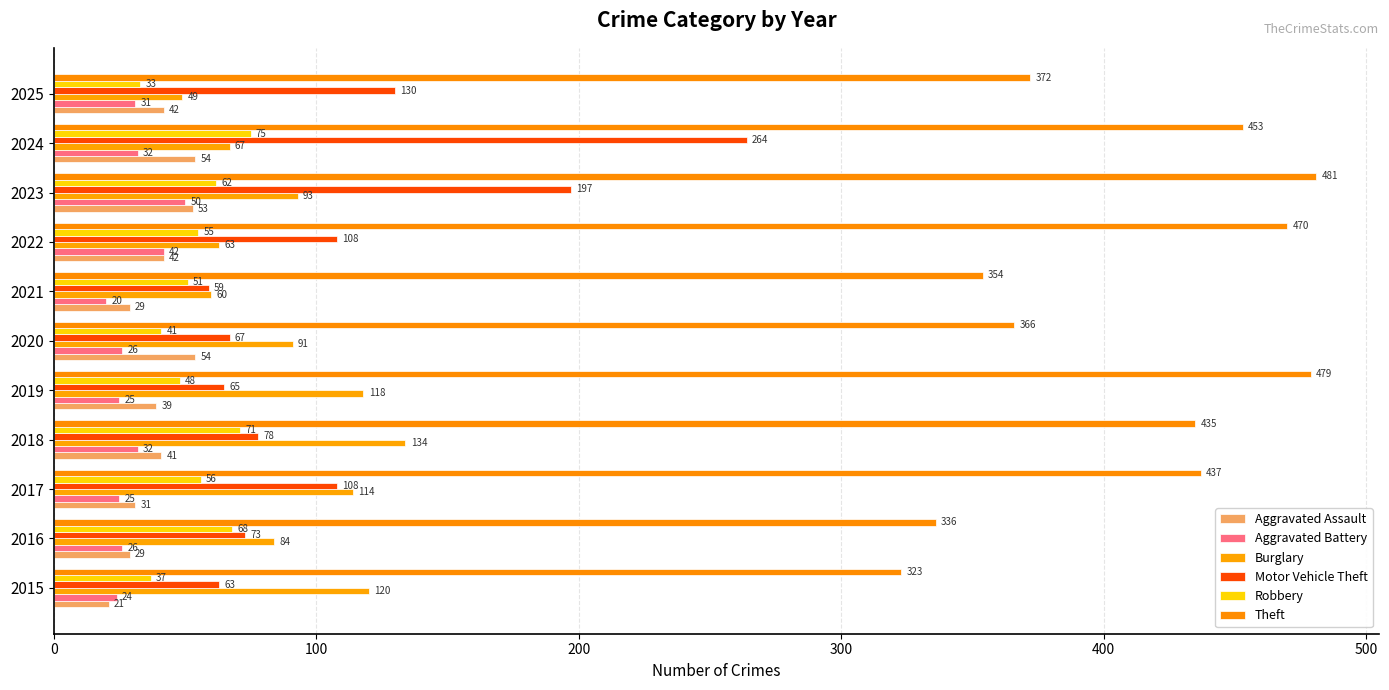

What is the smallest value displayed?

20